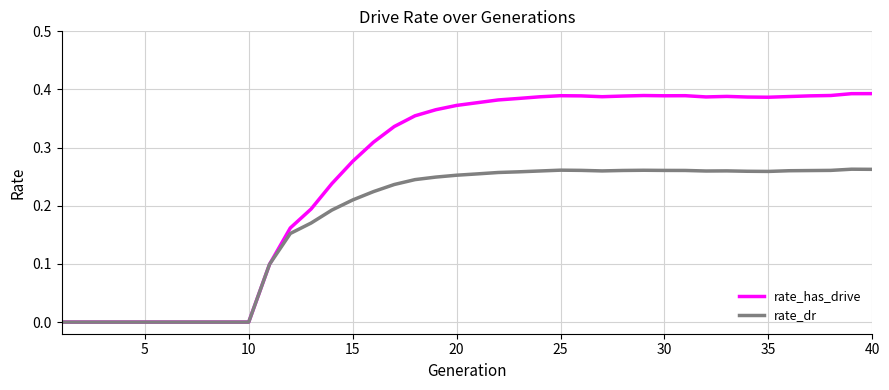

Which series has the largest total across all categories?

rate_has_drive